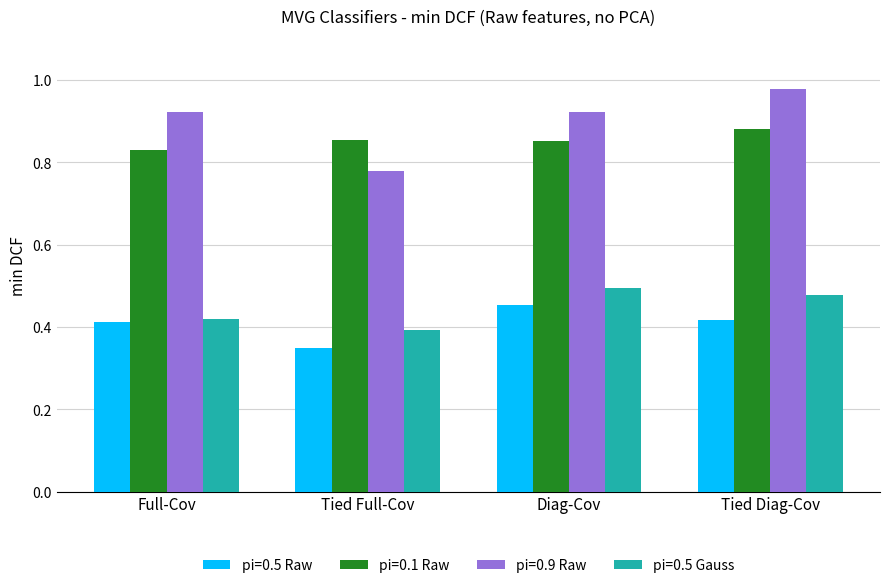

What position from the right is Tied Full-Cov?

3